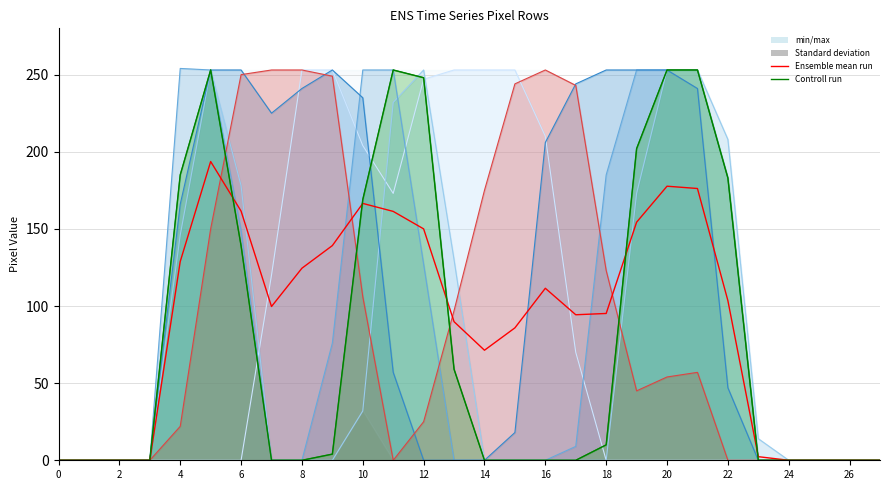

Which series has the largest total across all categories?

Ensemble mean run